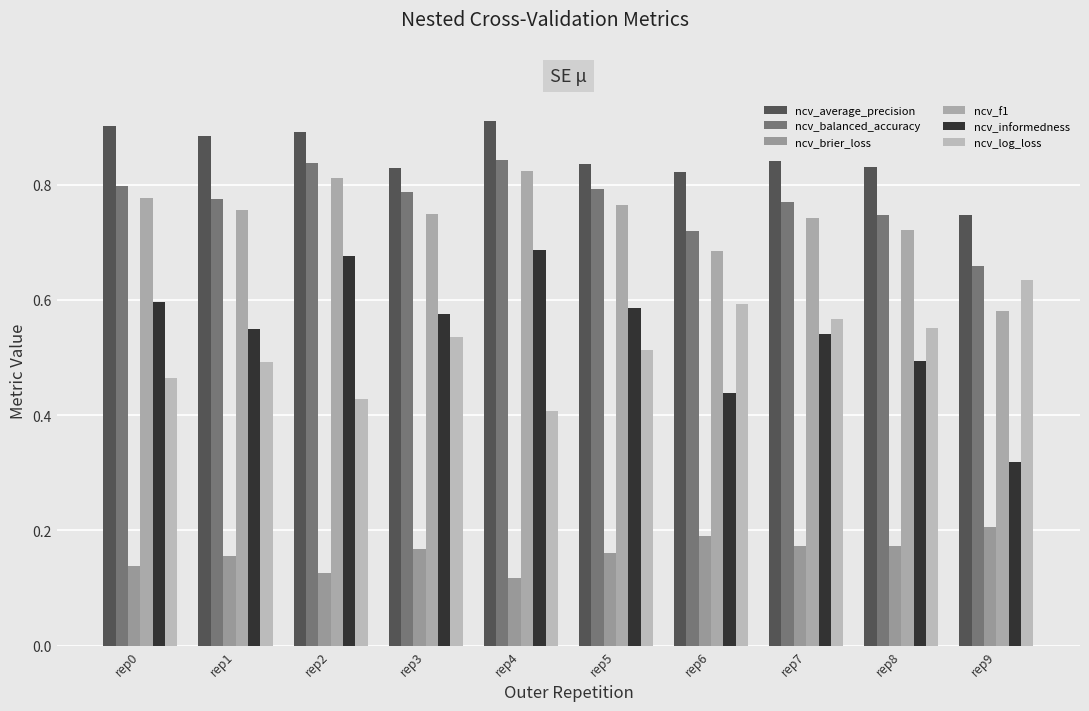

How many bars are there in total?

60